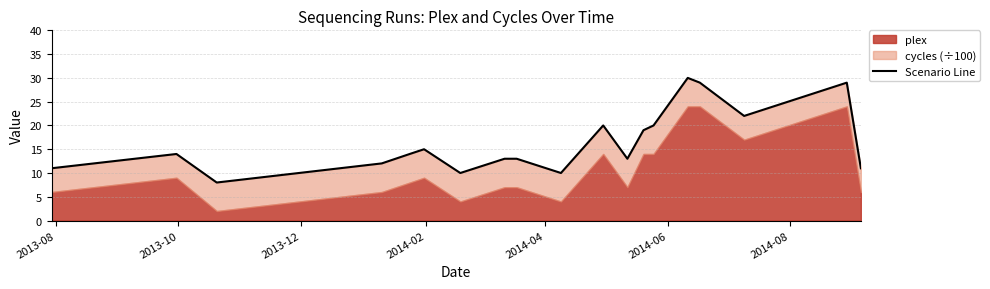

At which category does the data reach its first local peak?

2013-10